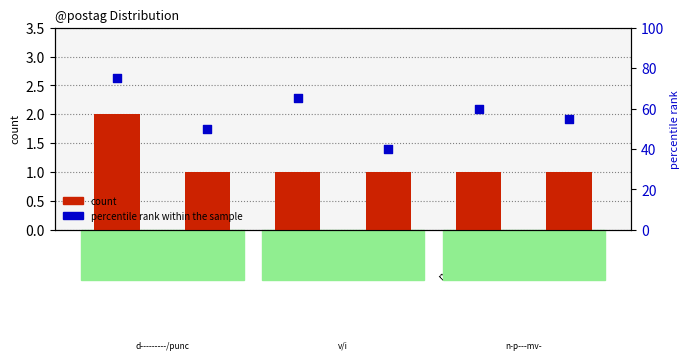

Which series has the largest Y range (max minus min)?

percentile rank within the sample